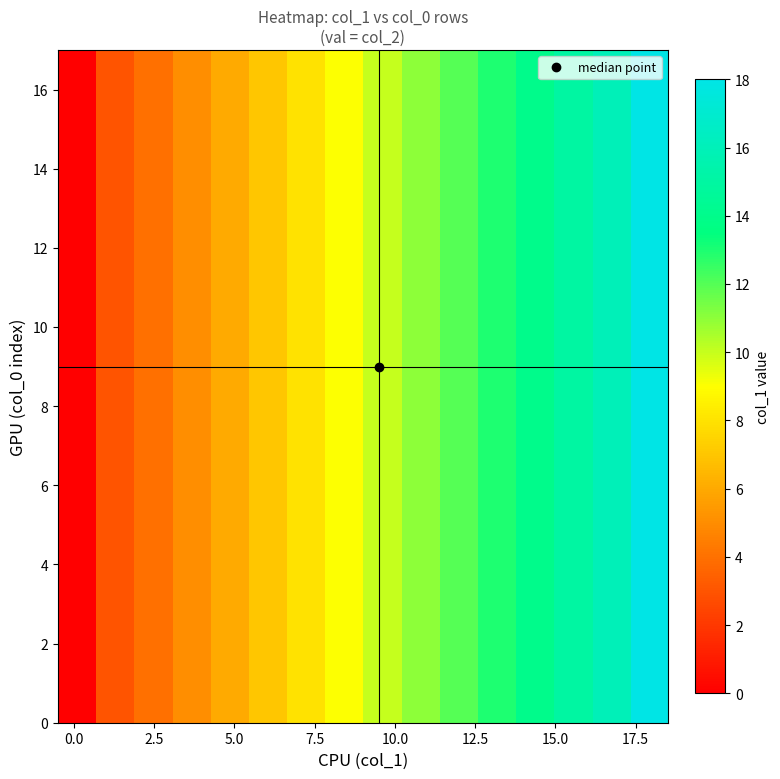

What is the greatest value displayed?

18